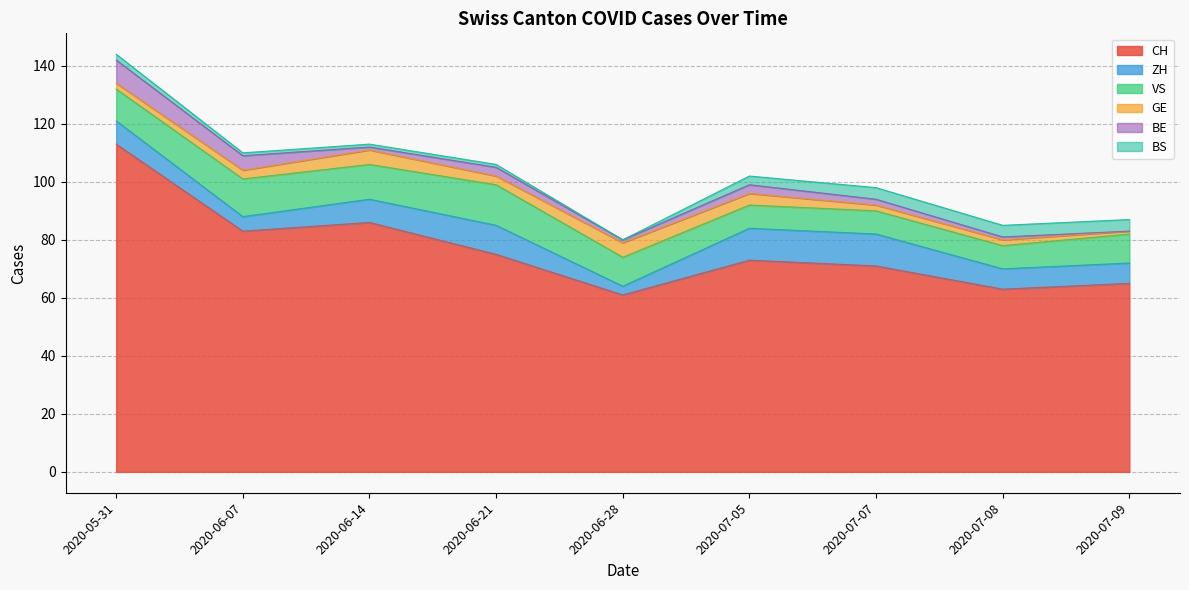

Which series has the largest range (max minus min)?

CH